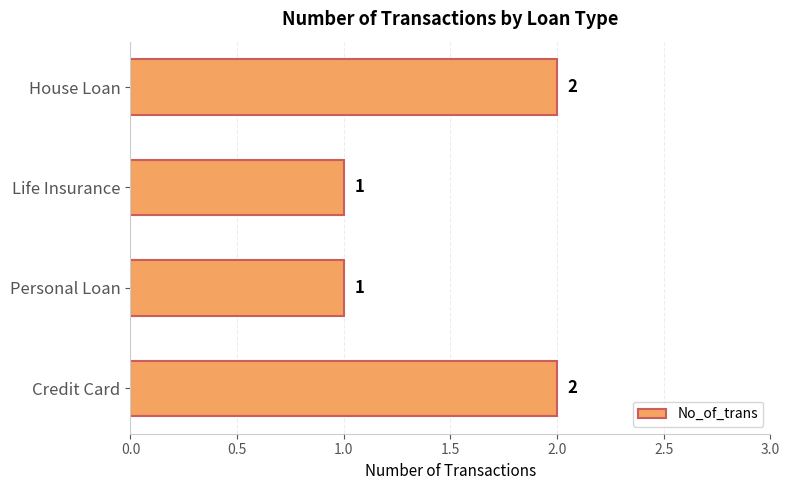

Reading bottom to top, list all the values displayed in this chart.

2	1	1	2